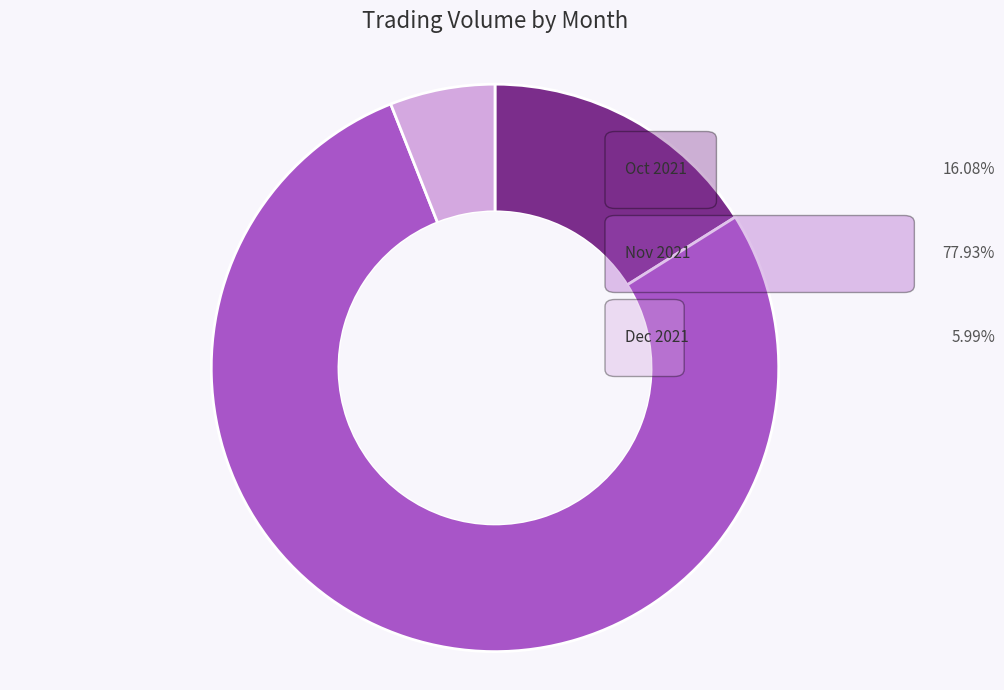

Does any single category account for the majority?

Yes